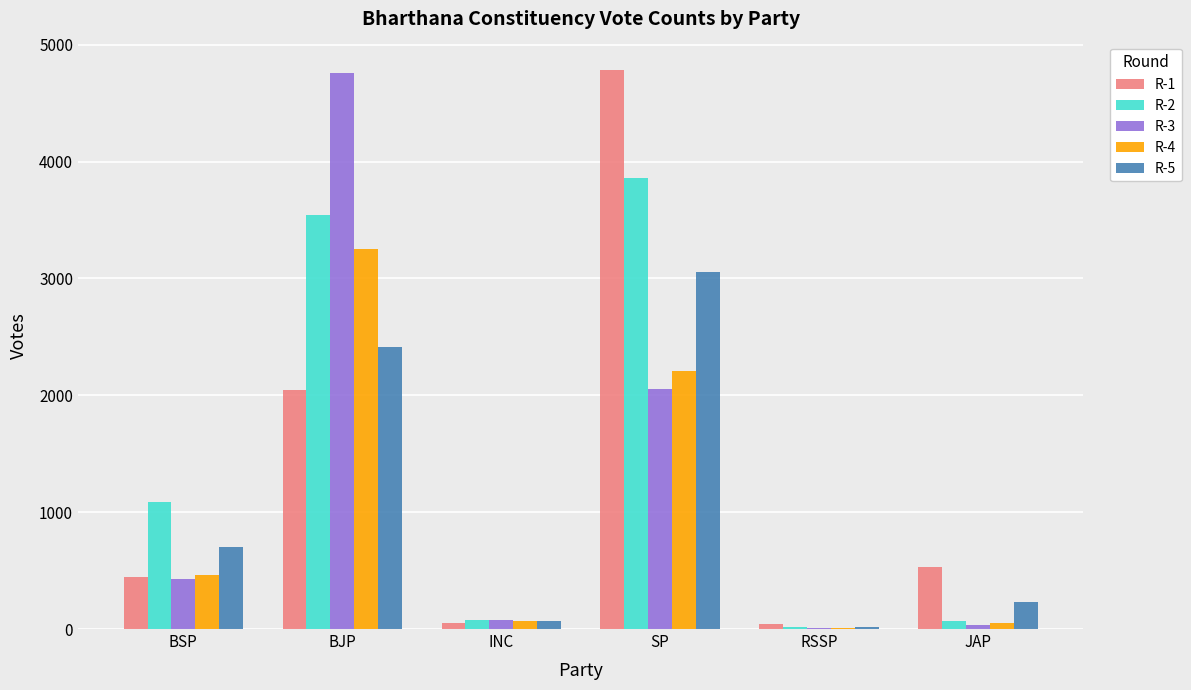

Count the number of categories in the chart.

6